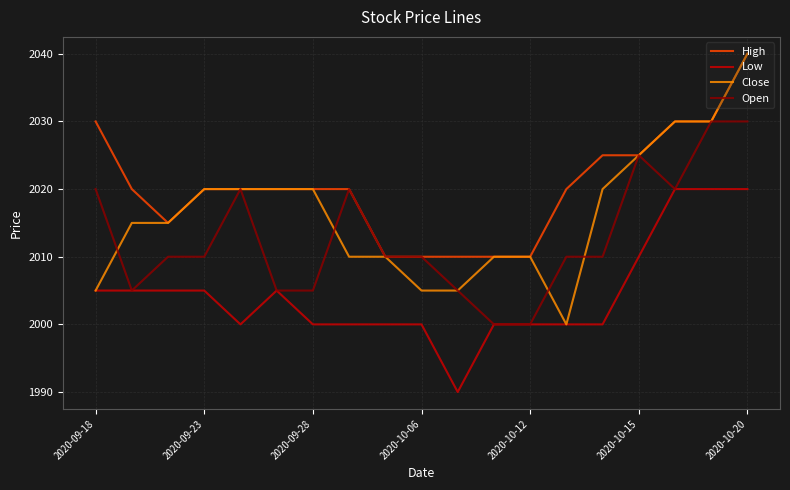

Is this an area chart (filled region under the line)?

No